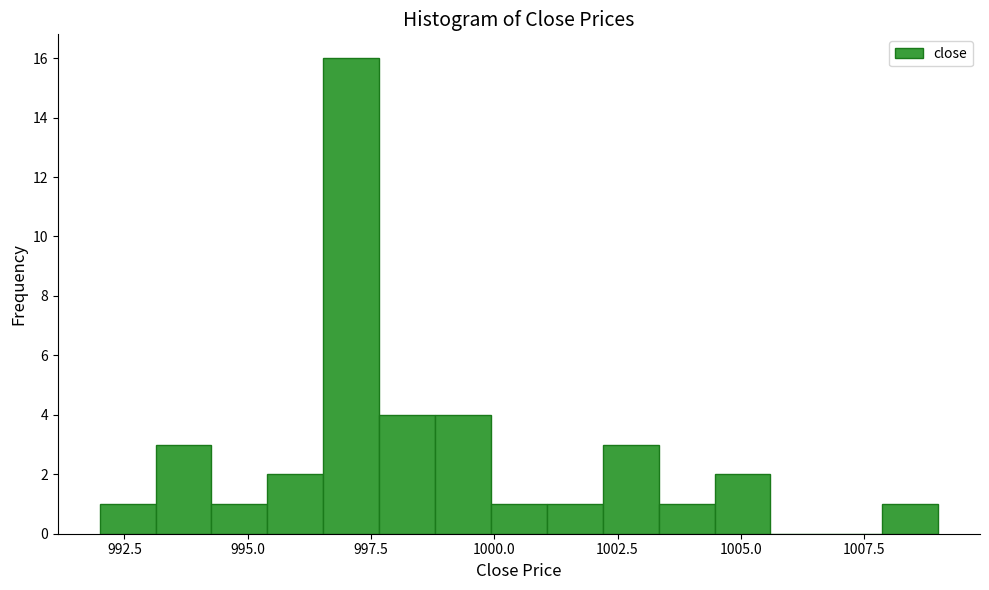

Read against the x-axis, roughly where is the centre of the tallest bar?

997.0